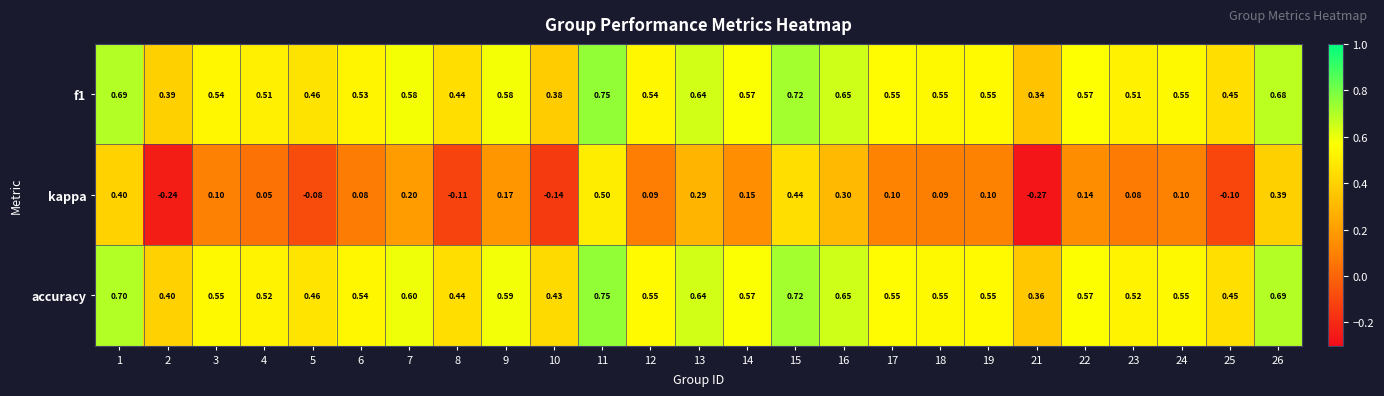

Is the value of f1 at 23 greater than the value of accuracy at 18?

No